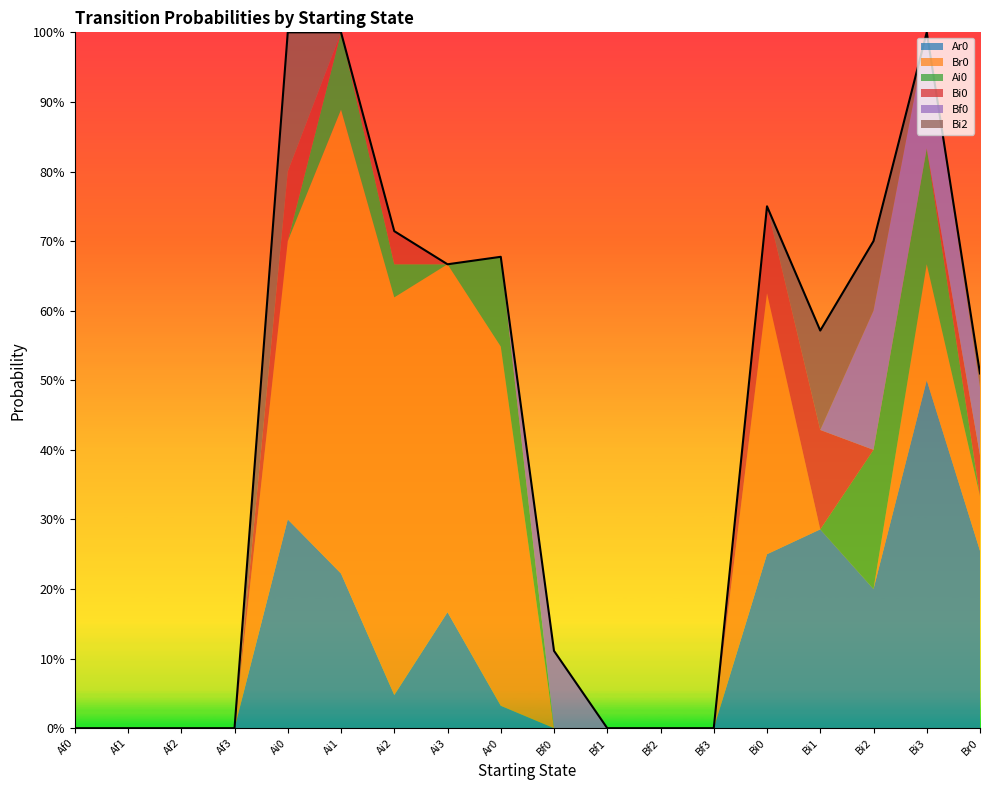

Reading left to right, extract all data points from this chart.

Ar0: 0.0	0.0	0.0	0.0	0.3	0.2	0.0	0.2	0.0	0.0	0.0	0.0	0.0	0.2	0.3	0.2	0.5	0.3
Br0: 0.0	0.0	0.0	0.0	0.4	0.7	0.6	0.5	0.5	0.0	0.0	0.0	0.0	0.4	0.0	0.0	0.2	0.1
Ai0: 0.0	0.0	0.0	0.0	0.0	0.1	0.0	0.0	0.1	0.0	0.0	0.0	0.0	0.0	0.0	0.2	0.2	0.0
Bi0: 0.0	0.0	0.0	0.0	0.1	0.0	0.0	0.0	0.0	0.0	0.0	0.0	0.0	0.1	0.1	0.0	0.0	0.1
Bf0: 0.0	0.0	0.0	0.0	0.0	0.0	0.0	0.0	0.0	0.1	0.0	0.0	0.0	0.0	0.0	0.2	0.2	0.1
Bi2: 0.0	0.0	0.0	0.0	0.2	0.0	0.0	0.0	0.0	0.0	0.0	0.0	0.0	0.0	0.1	0.1	0.0	0.0